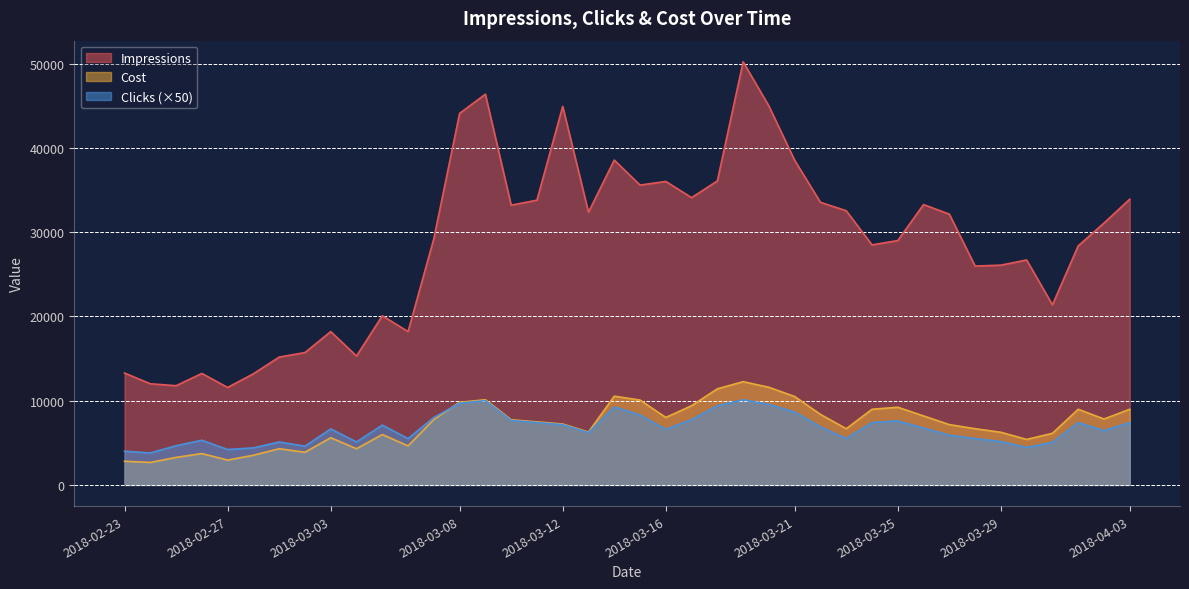

What is the difference between the maximum and minimum values in the Clicks series?

6300